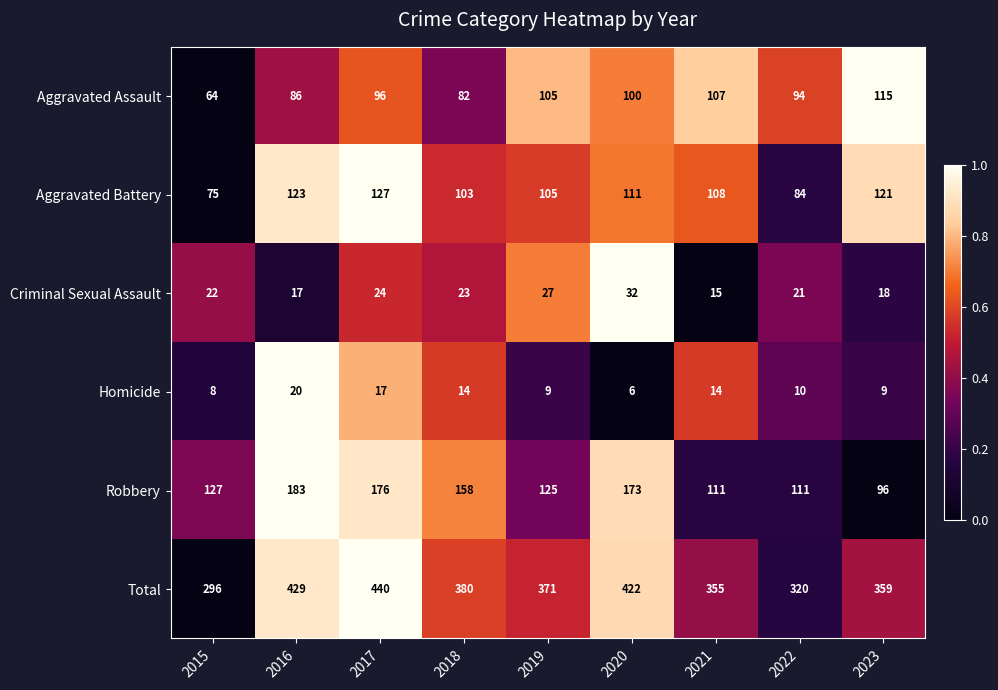

Between 2016 and 2017, which series saw the biggest shift?

Total